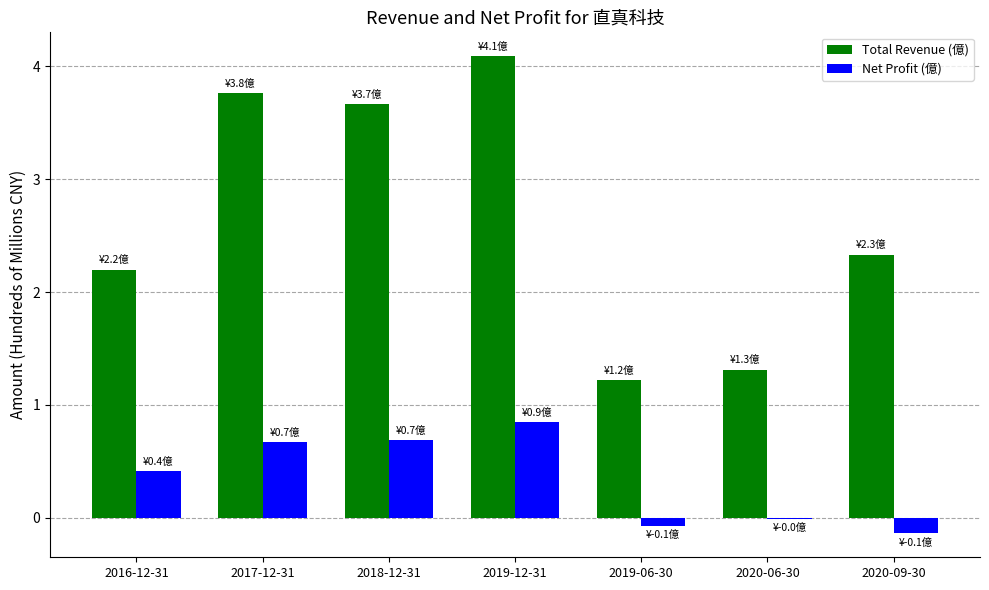

Is it true that Total Revenue (億) equals 0.4 at 2020-06-30?

False